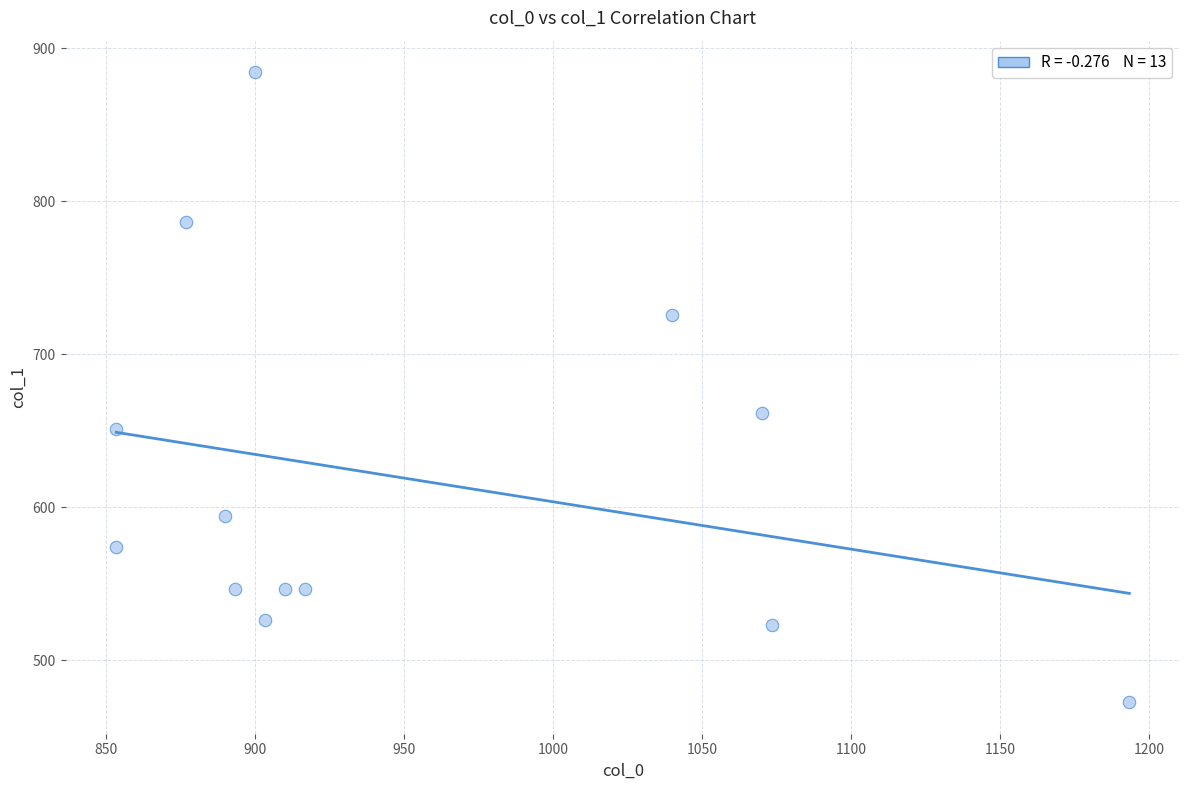

What is the range of X values (max minus min)?

340.0